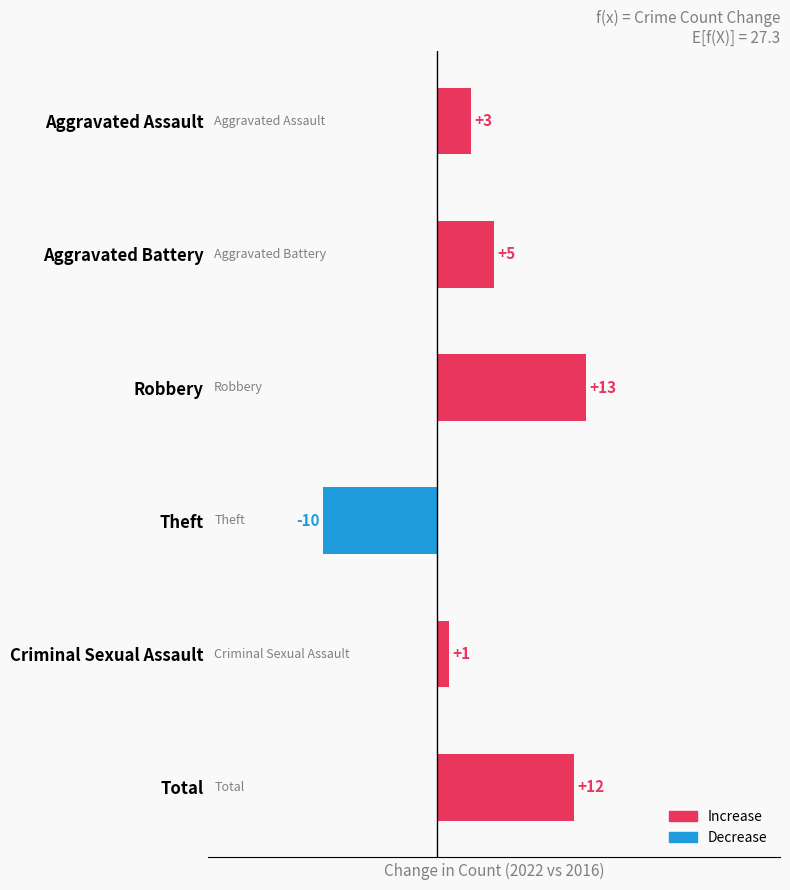

List the labels in order of value, largest first.

Robbery, Total, Aggravated Battery, Aggravated Assault, Criminal Sexual Assault, Theft